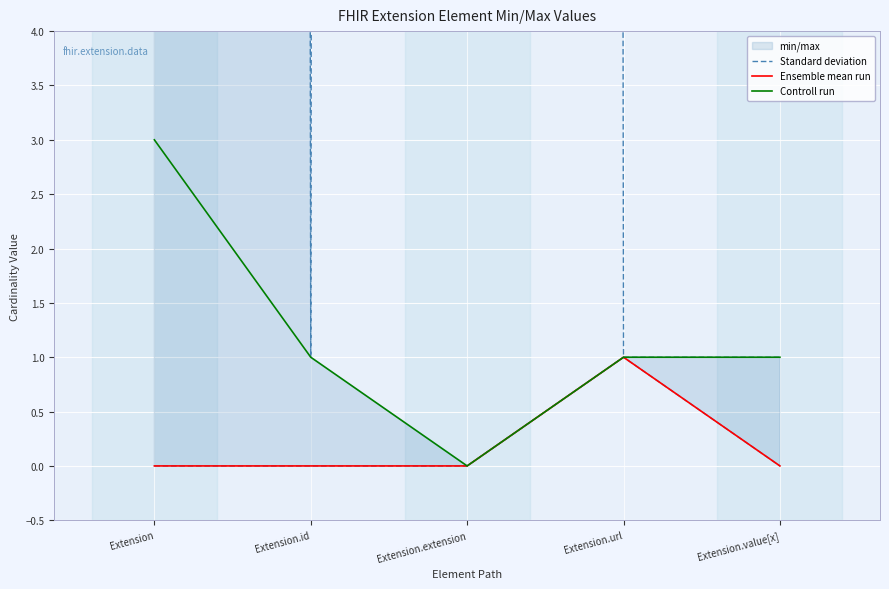

List the series in order of their peak value, lowest first.

Standard deviation, Ensemble mean run, Controll run